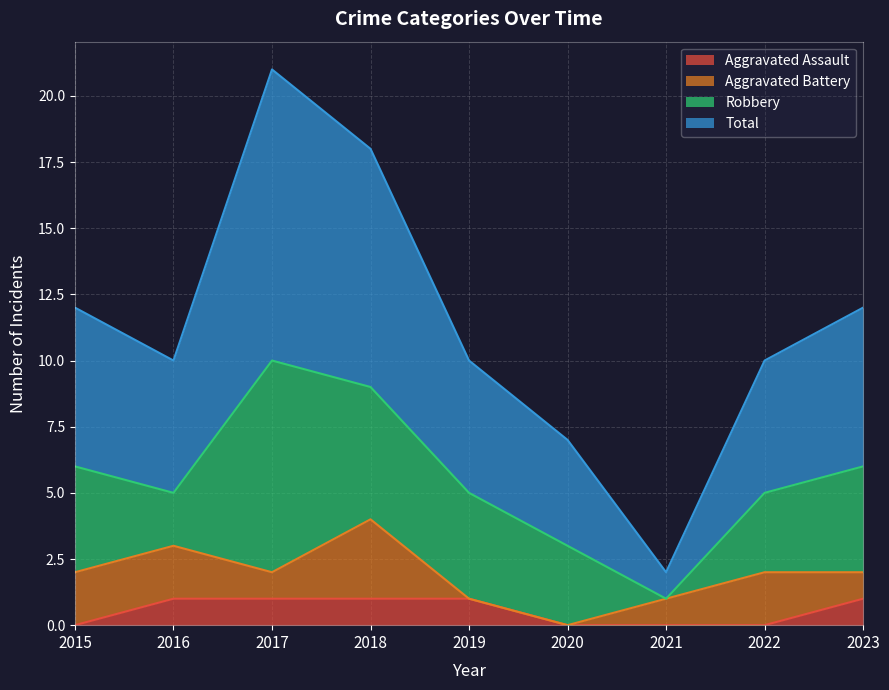

What is the sum of the Total values at 2017 and 2022?

31